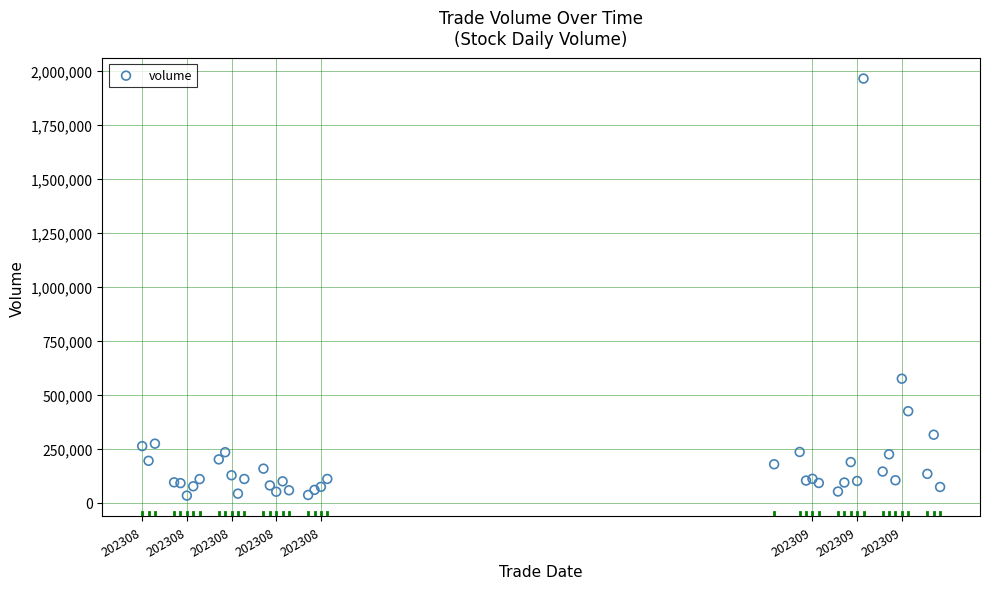

What Y value in the scatter plot is closest to 999674?

575043